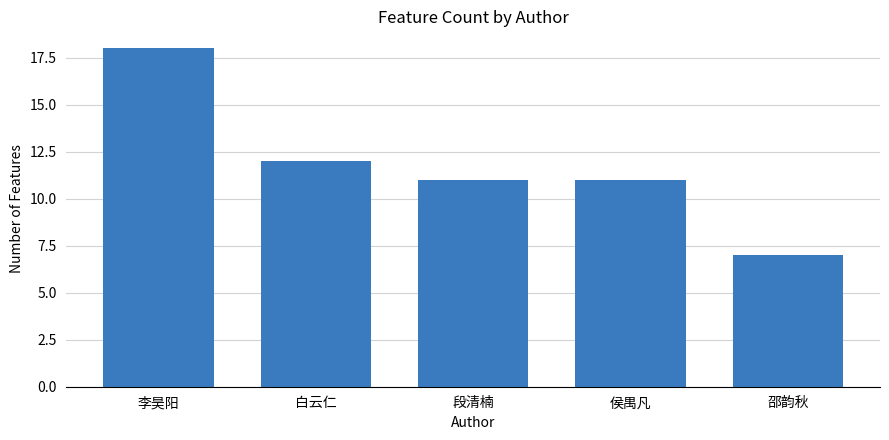

What is the change in value from 侯禺凡 to 邵韵秋?

-4